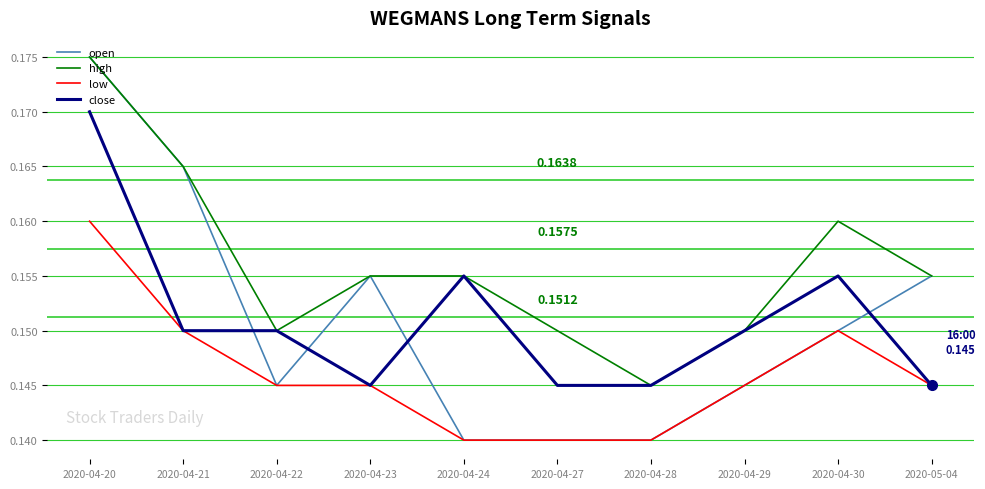

True or false: open has more than 2 points higher than both neighbors.

False